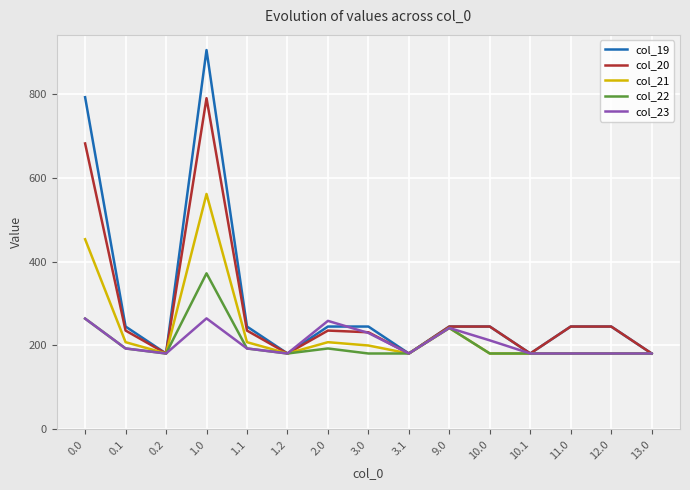

True or false: col_19 has a value of 791.7 at 0.0.

True